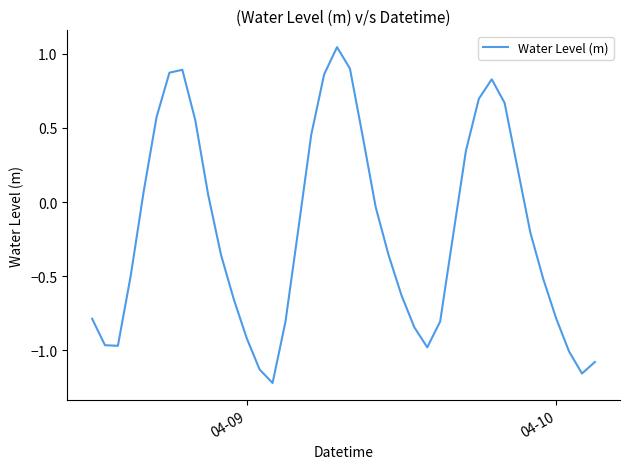

What is the approximate value at 04-09?

-0.9